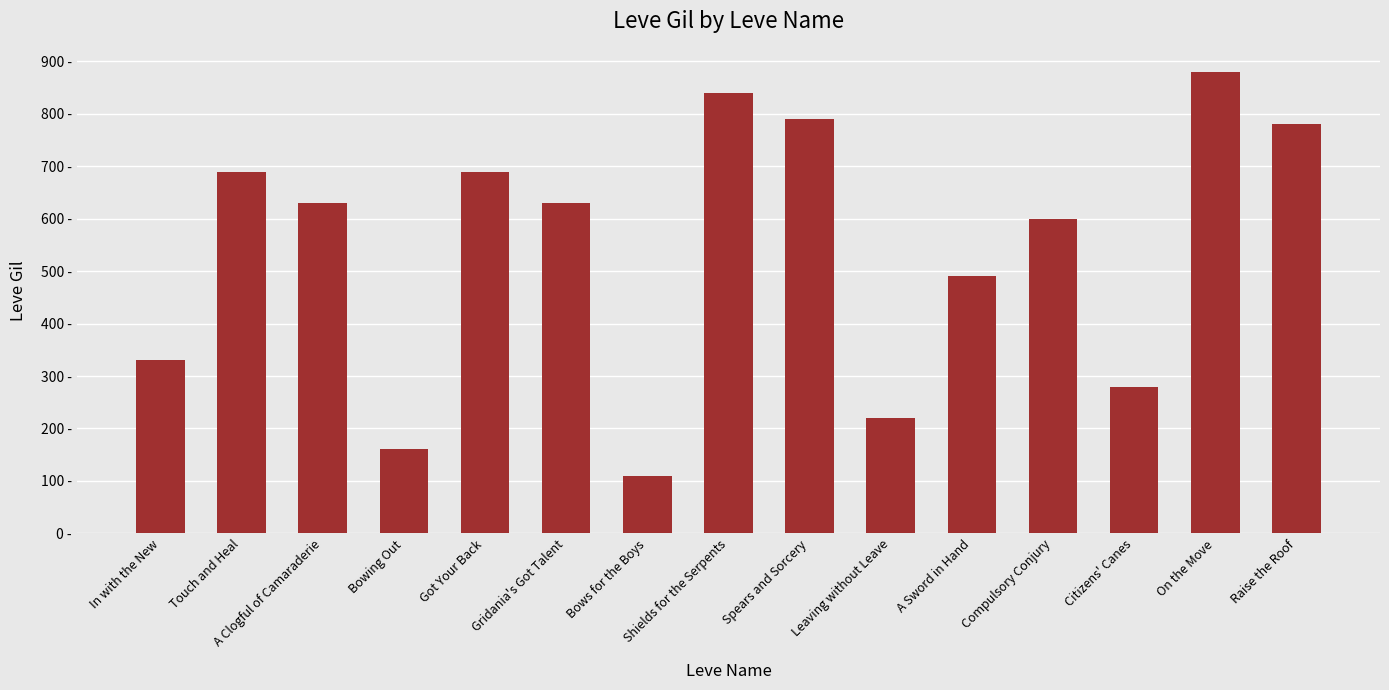

Reading left to right, list all the values displayed in this chart.

In with the New=330	Touch and Heal=690	A Clogful of Camaraderie=630	Bowing Out=160	Got Your Back=690	Gridania's Got Talent=630	Bows for the Boys=110	Shields for the Serpents=840	Spears and Sorcery=790	Leaving without Leave=220	A Sword in Hand=490	Compulsory Conjury=600	Citizens' Canes=280	On the Move=880	Raise the Roof=780